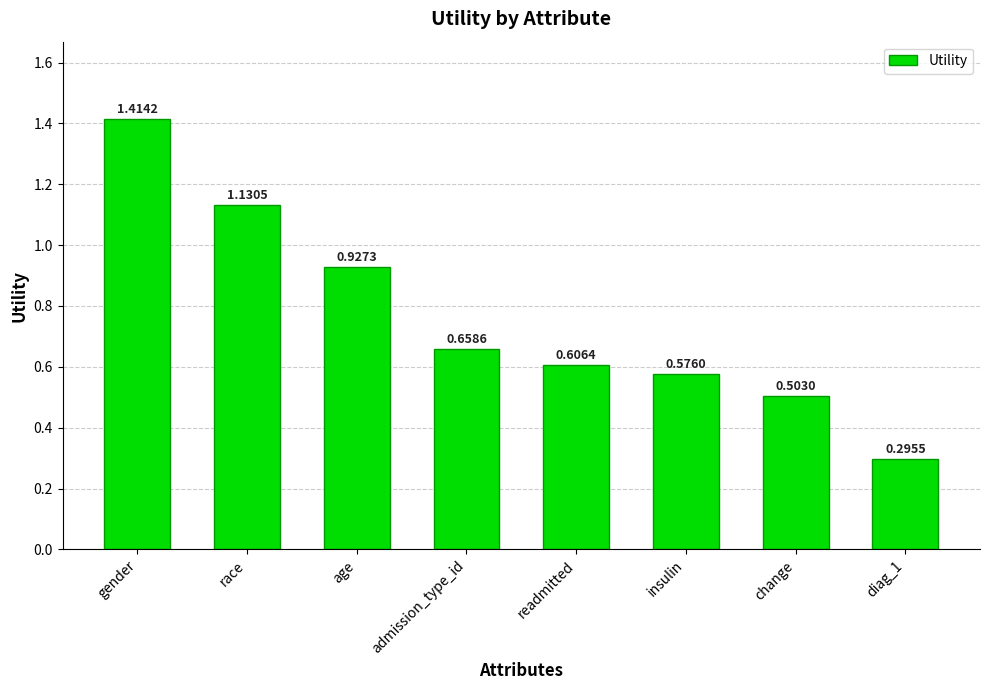

List the labels in order of value, largest first.

gender, race, age, admission_type_id, readmitted, insulin, change, diag_1